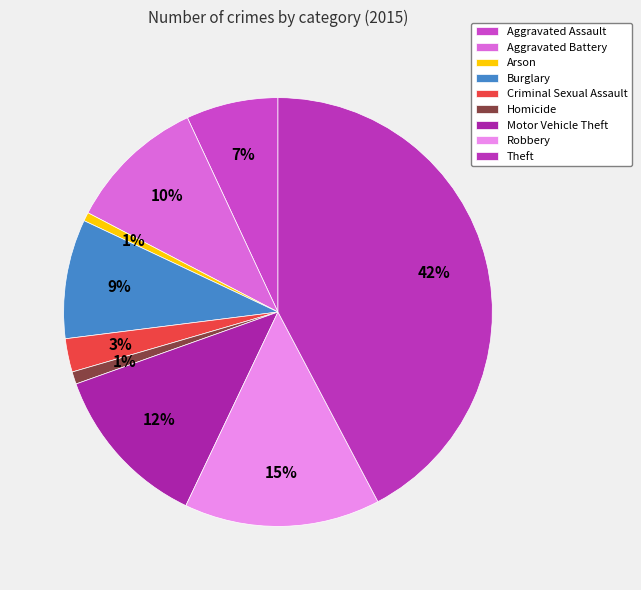

Is there a majority slice in this chart?

No